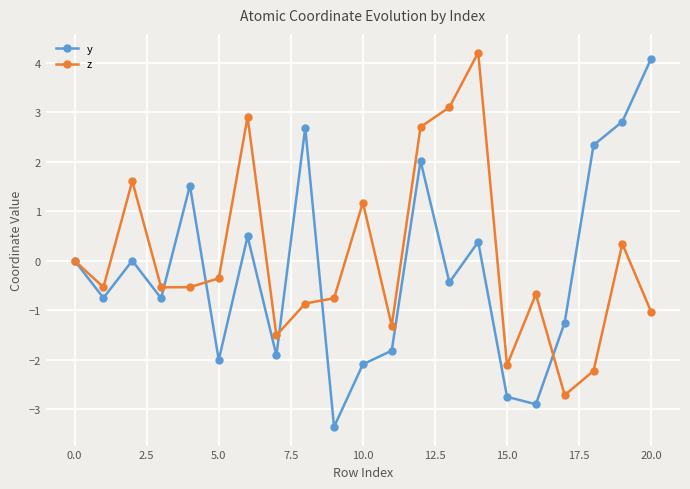

Does the chart display data point markers on the line(s)?

Yes